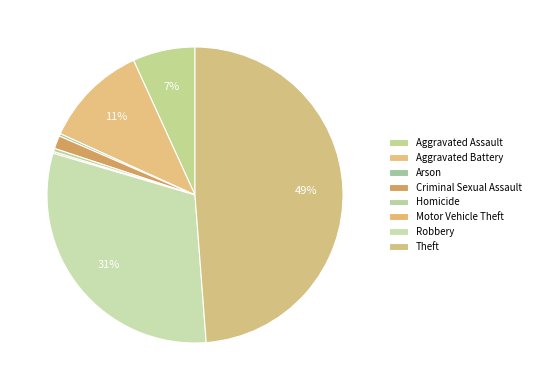

To the nearest percent, what percentage of the pie is Aggravated Assault?

7%